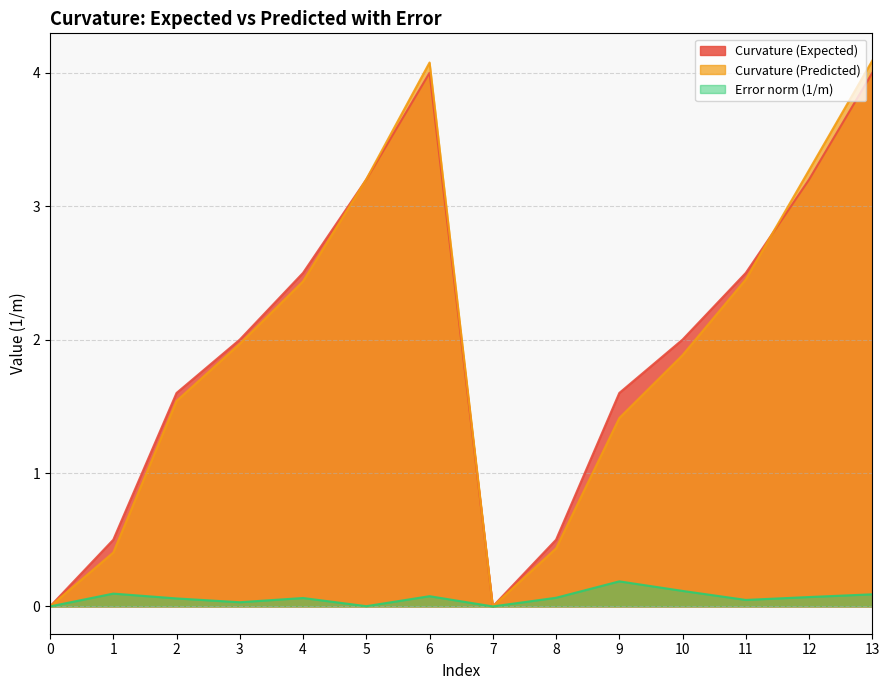

What is the highest value of the Curvature (Predicted) series?

4.1